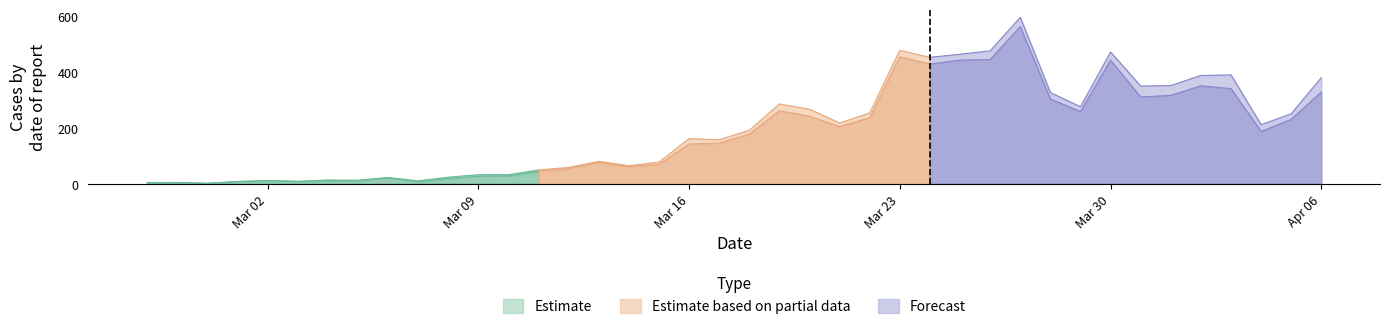

At how many categories does at least one series exceed 182?

19